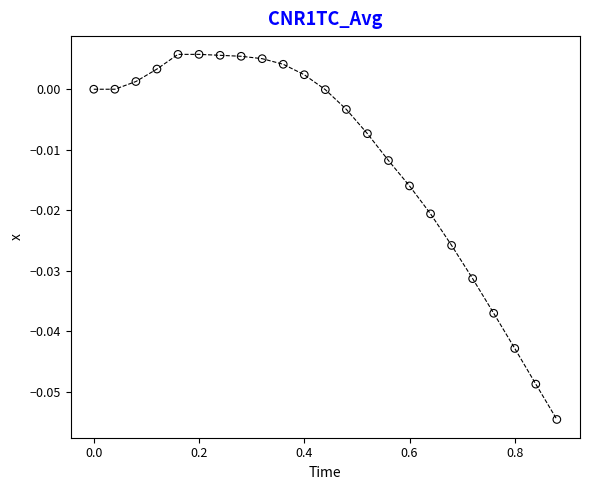

What is the range of X values (max minus min)?

0.9